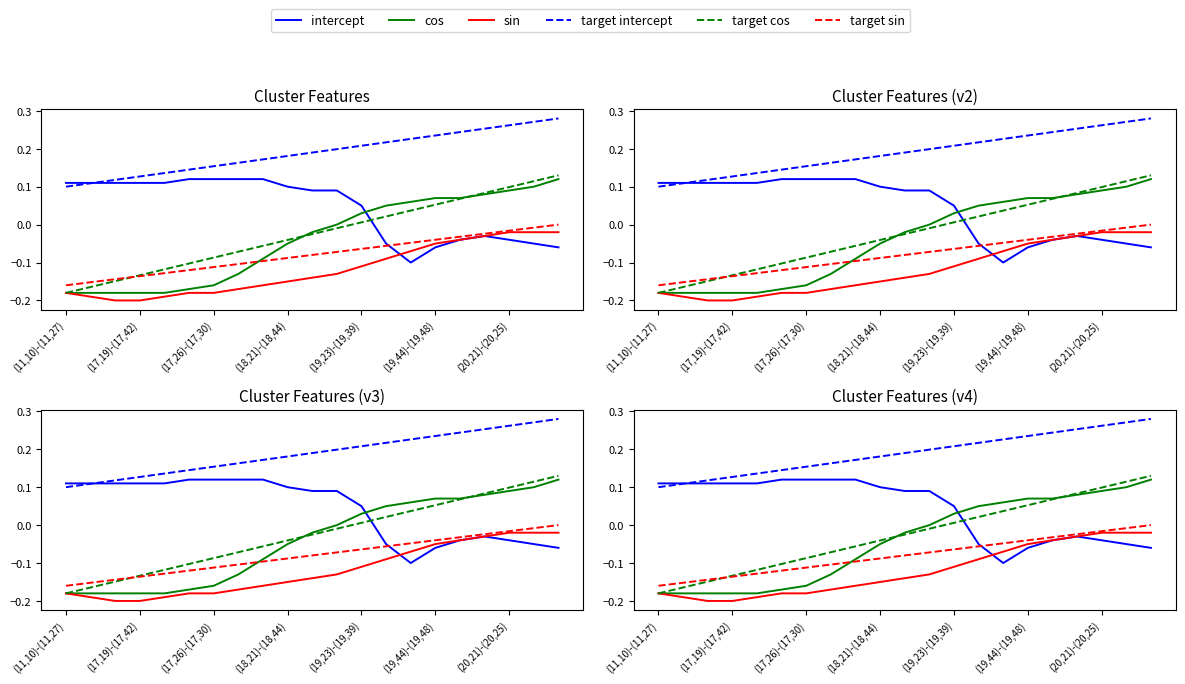

How many lines are shown in the chart?

6